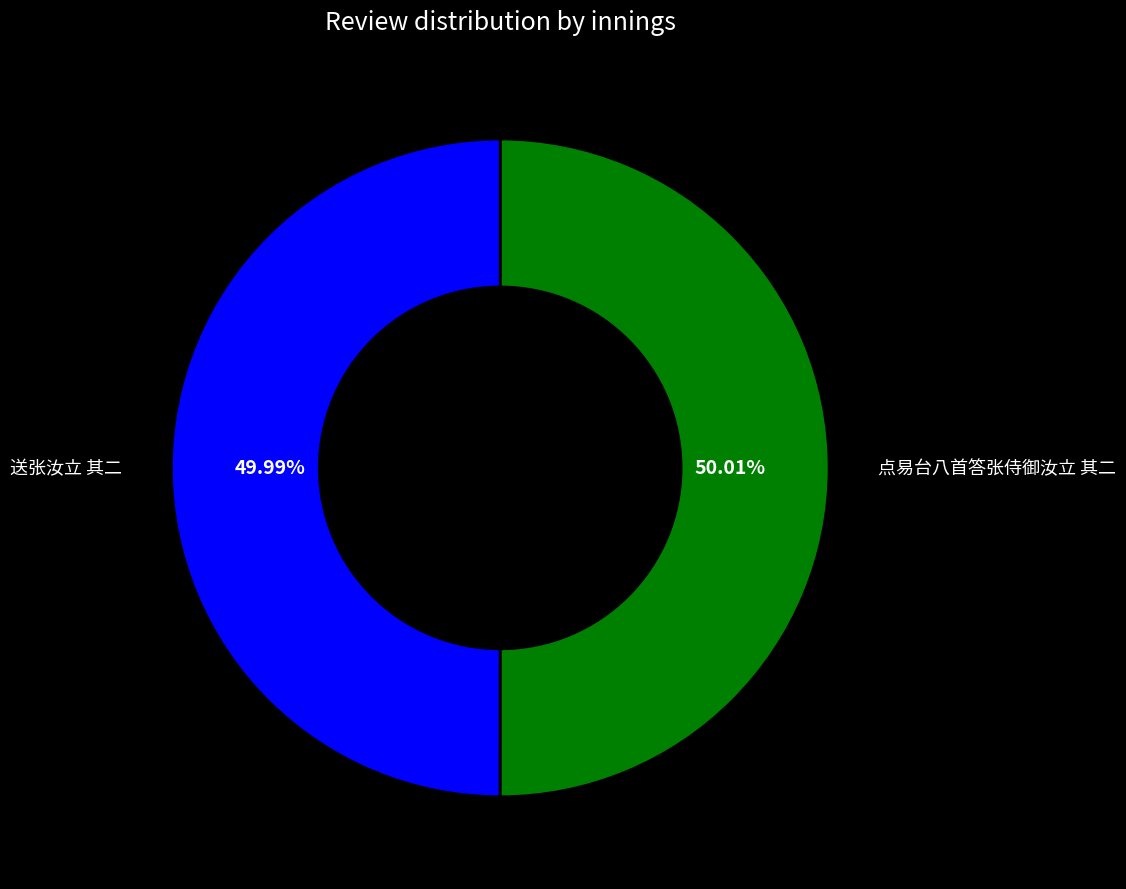

Approximately how many times larger is the value at 送张汝立 其二 compared to 点易台八首答张侍御汝立 其二?

1.0